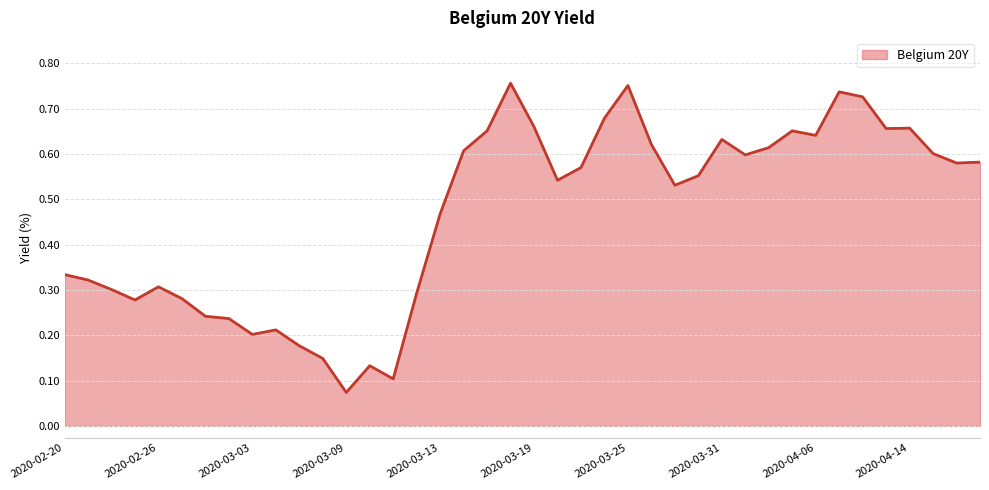

Does the chart display data point markers on the line(s)?

No